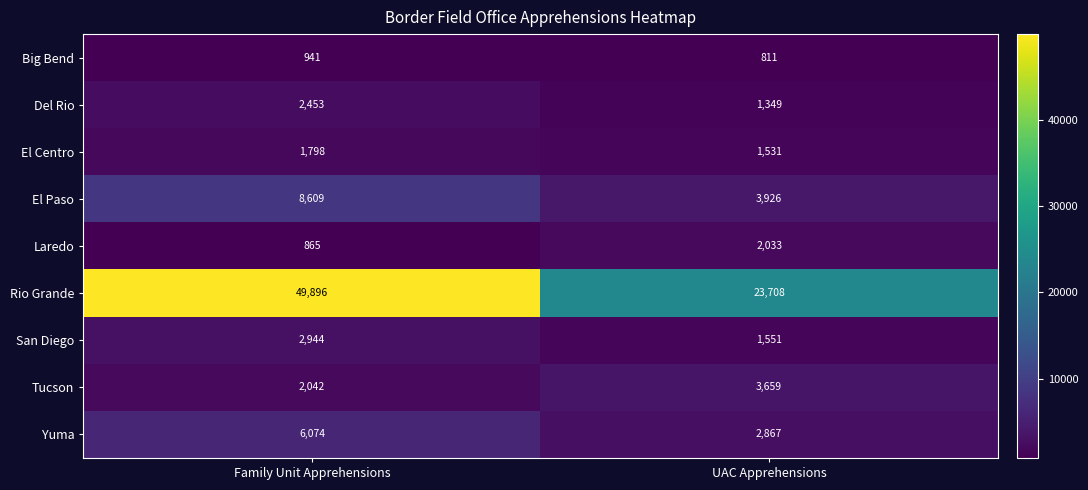

Count the number of data series in this chart.

9